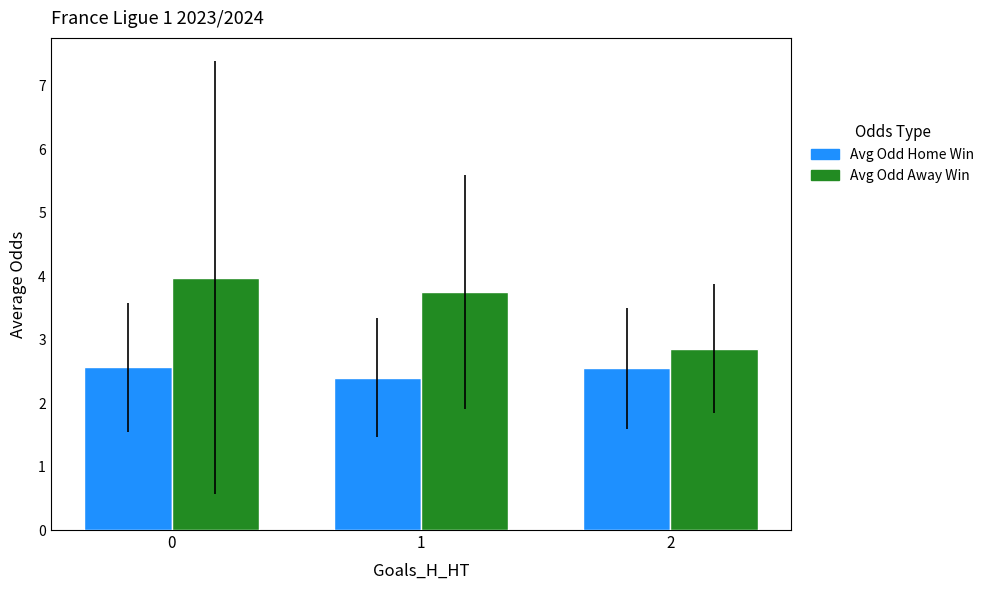

What is the difference between the second highest and minimum values in the Avg Odd Away Win series?

0.9